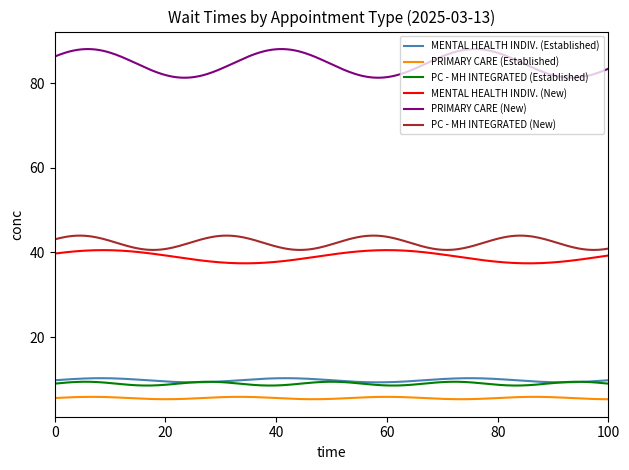

What is the lowest value of the MENTAL HEALTH INDIV. (New) series?

37.4